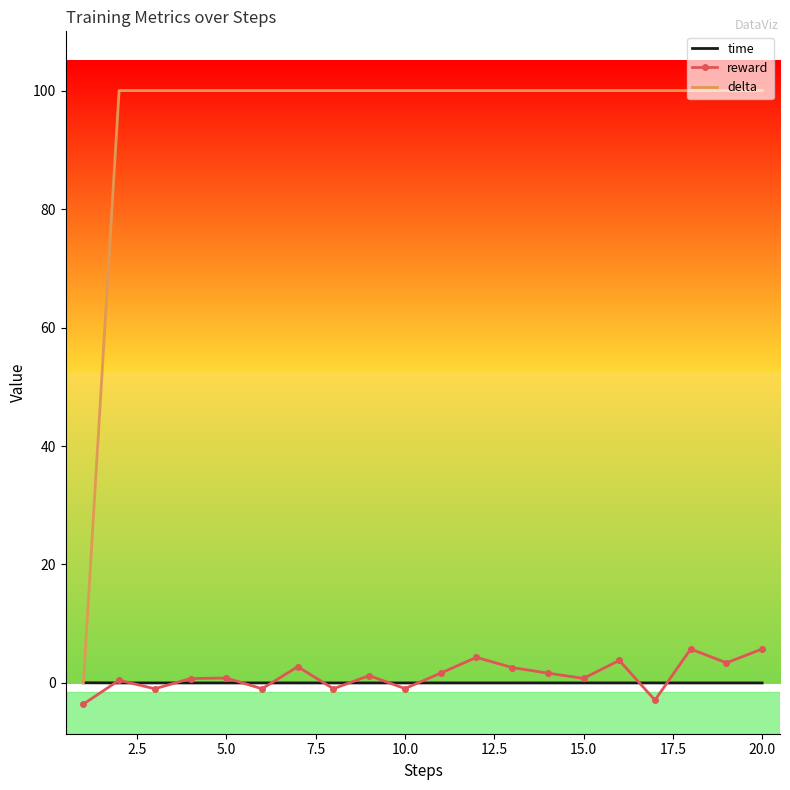

True or false: reward and delta cross at least once.

False